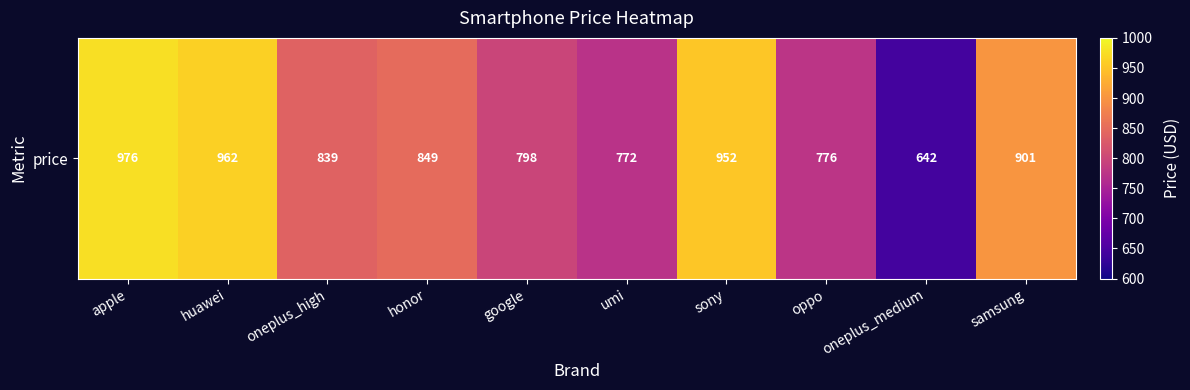

Which has a higher value, sony or huawei?

huawei